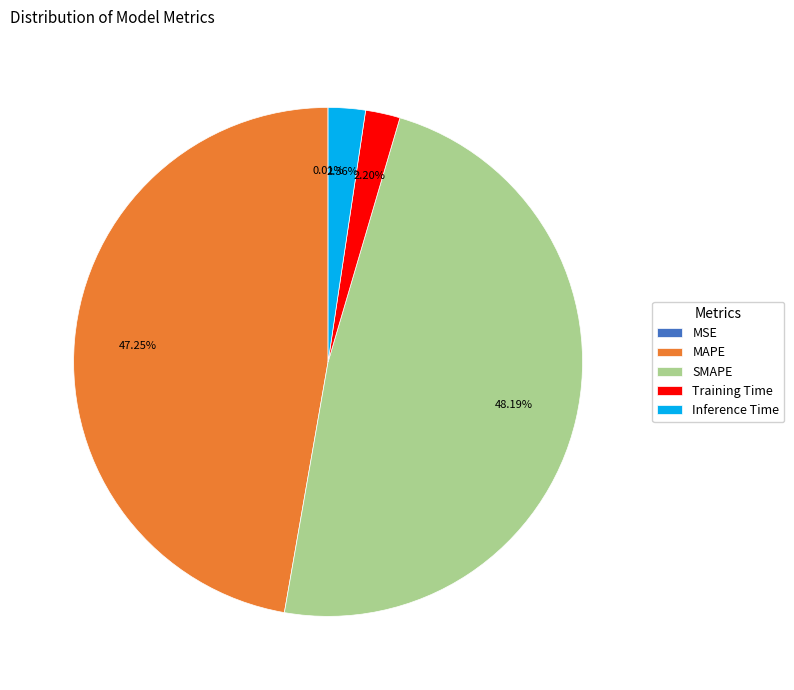

Do MAPE and SMAPE together represent more than half of the pie?

Yes